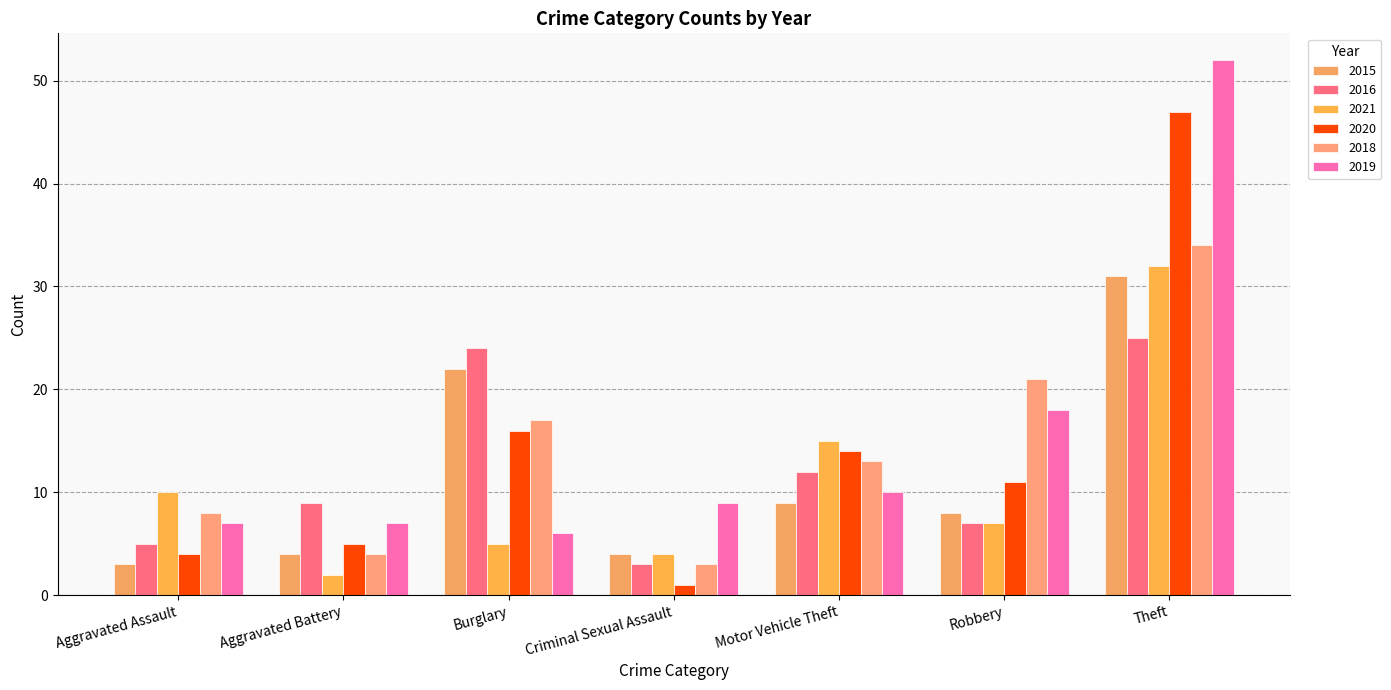

How many bars are there in total?

42